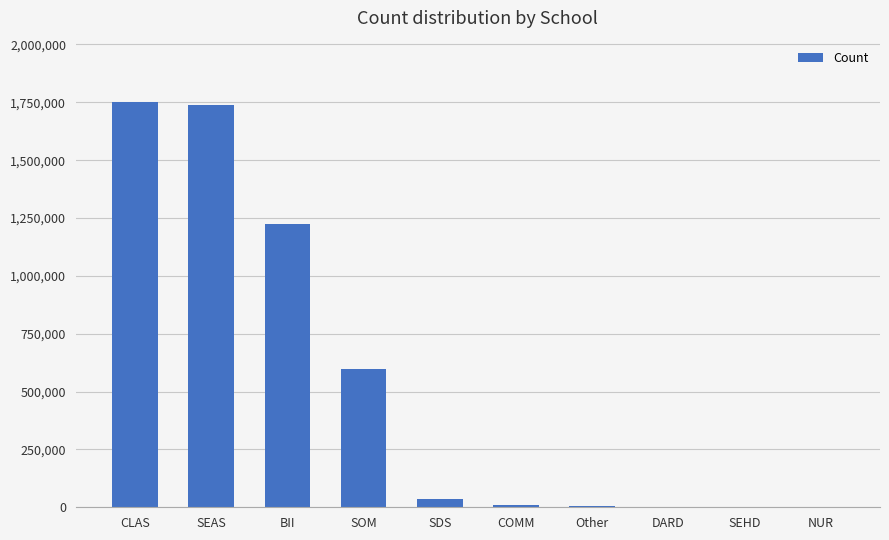

What is the maximum value shown in the chart?

1753377